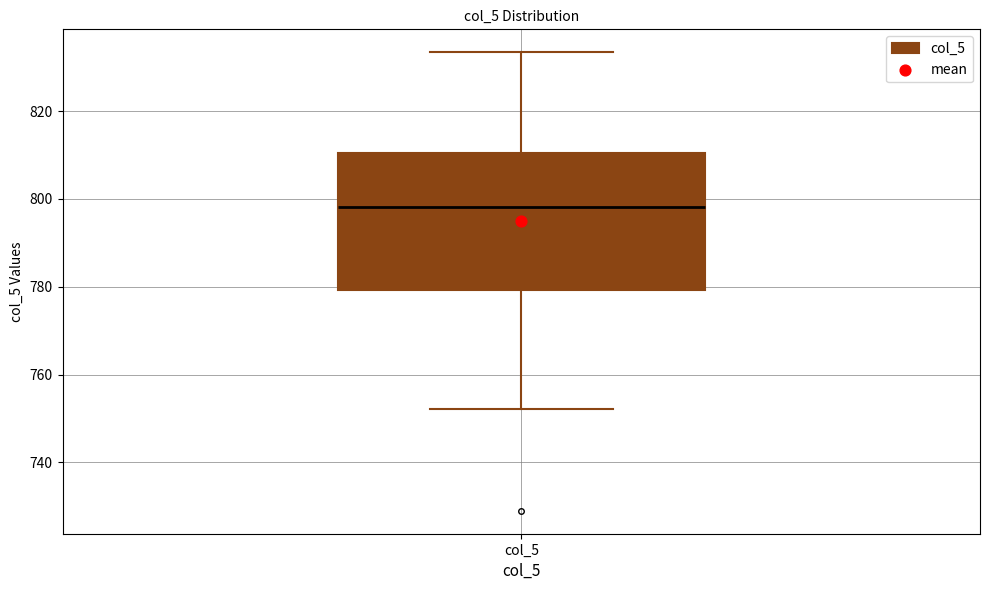

Read this box plot against the y-axis: the position of the median line, the range covered by the box, and the ends of both whiskers. The values are not printed on the chart, so give them approximately, as read against the axis.

median 798, box 780 to 810, whiskers 752 to 834